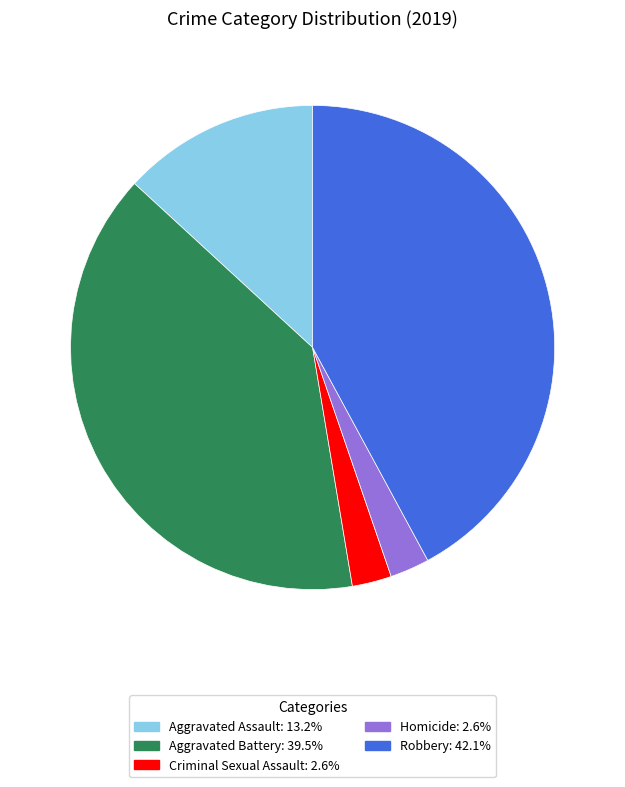

Combined, do Aggravated Battery: 39.5% and Aggravated Assault: 13.2% account for over 50%?

Yes